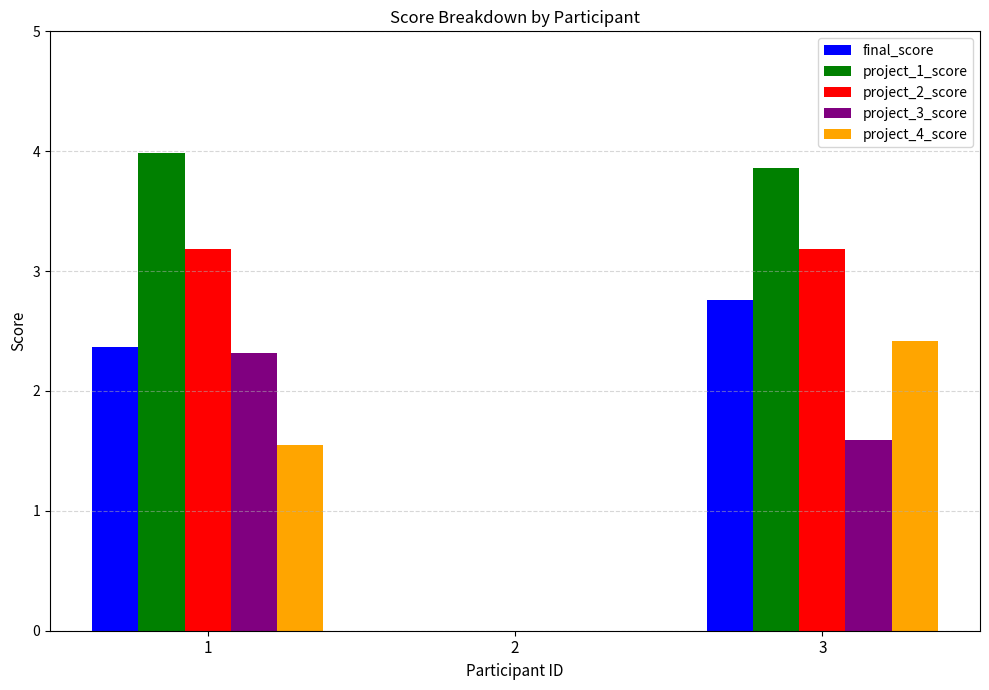

How many groups of bars are there?

3